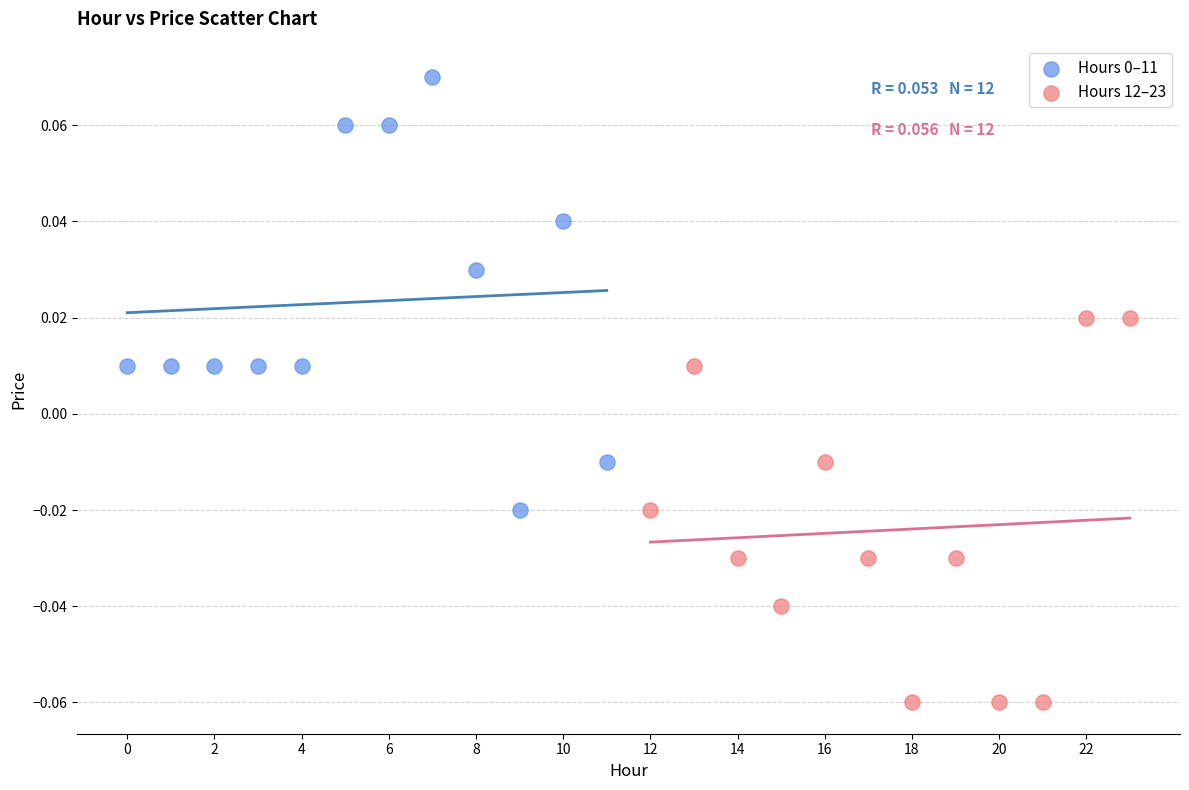

Which series contains the lowest Y value?

Hours 12–23